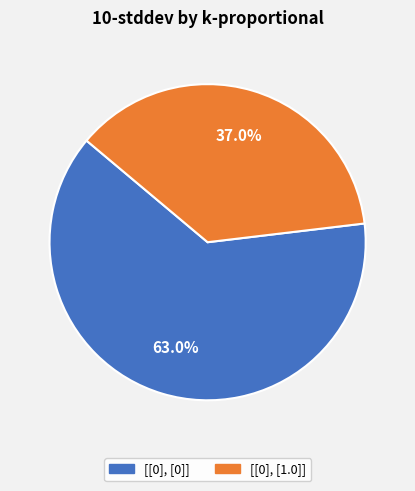

Does [[0], [1.0]] represent more than half of the total?

No